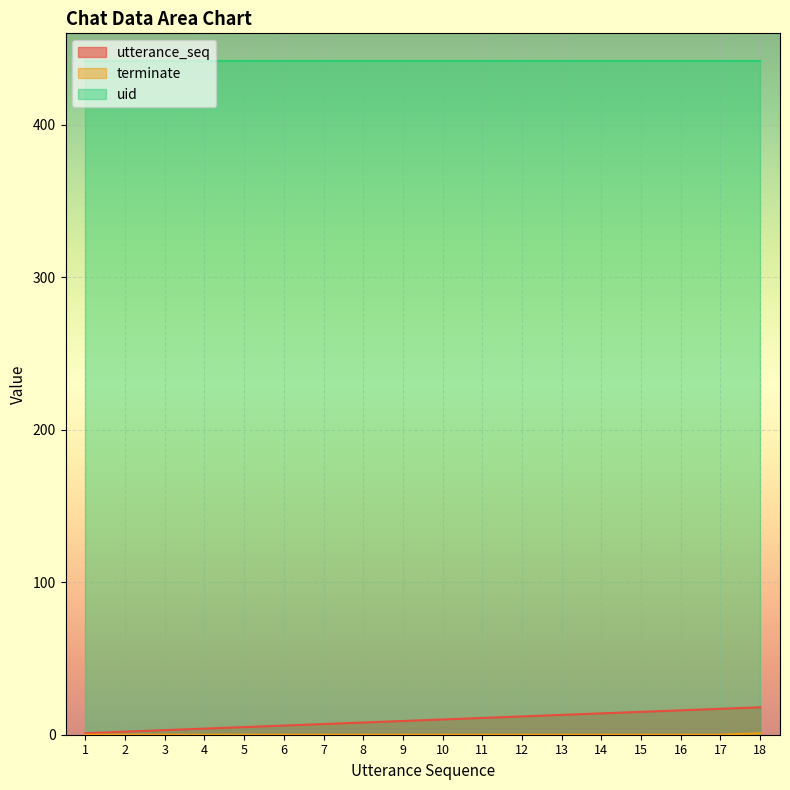

True or false: utterance_seq and uid cross at least once.

False